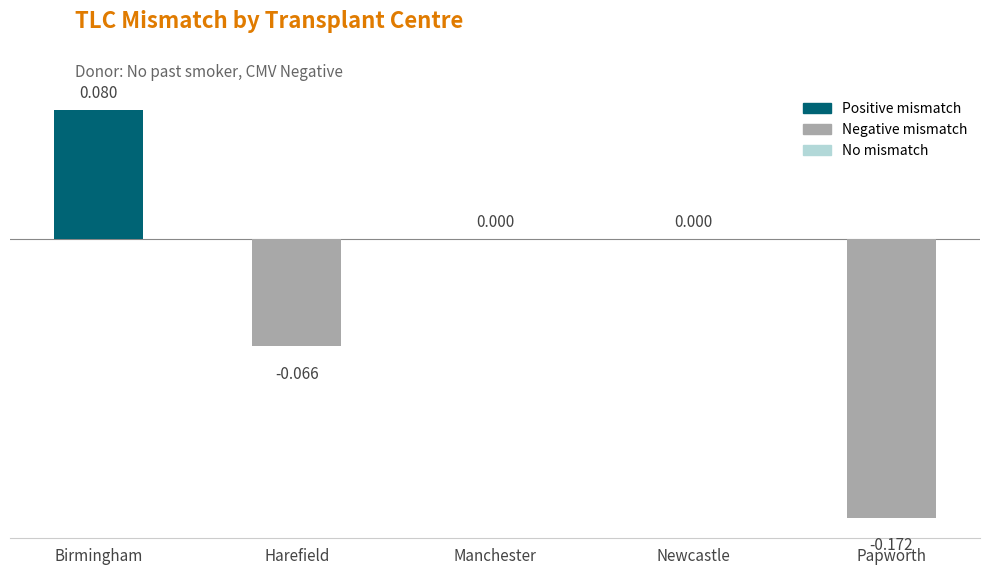

Between Newcastle and Papworth, which is larger?

Newcastle